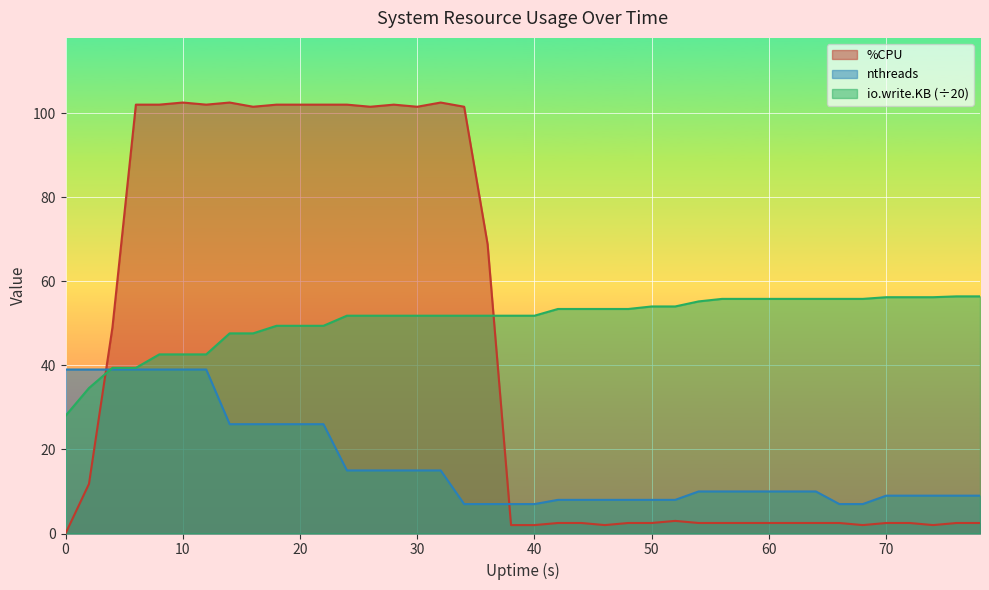

True or false: nthreads has more than 2 interior local peaks.

False